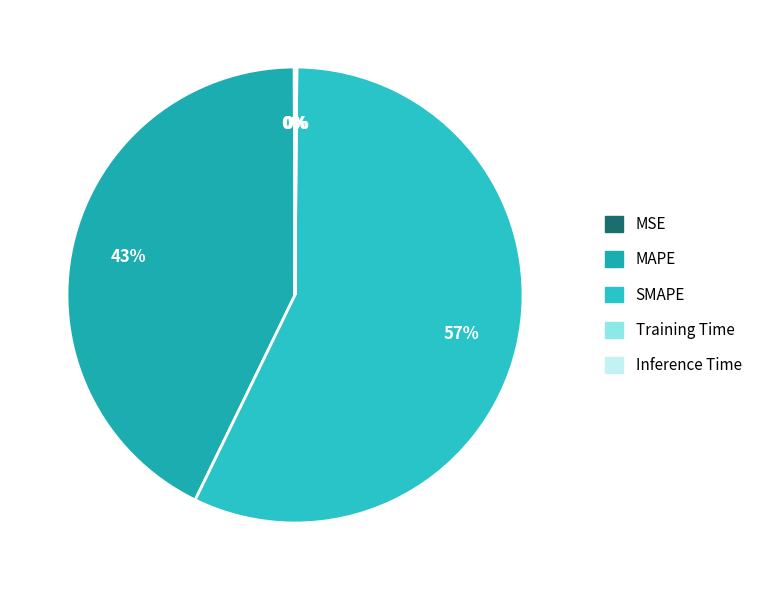

The SMAPE slice represents 57% of the pie. True or false?

True